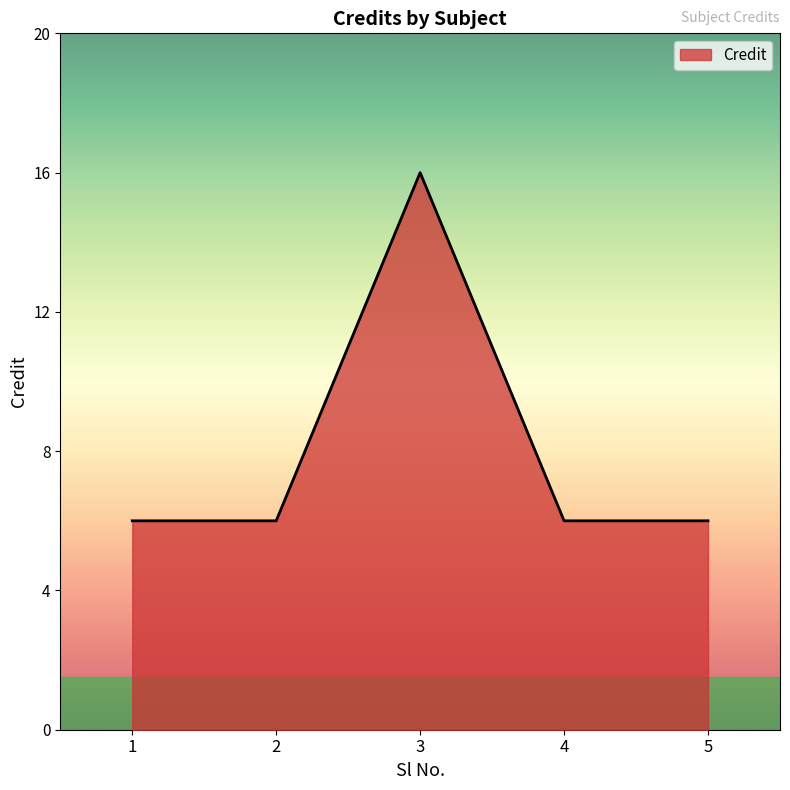

How many lines are shown in the chart?

1